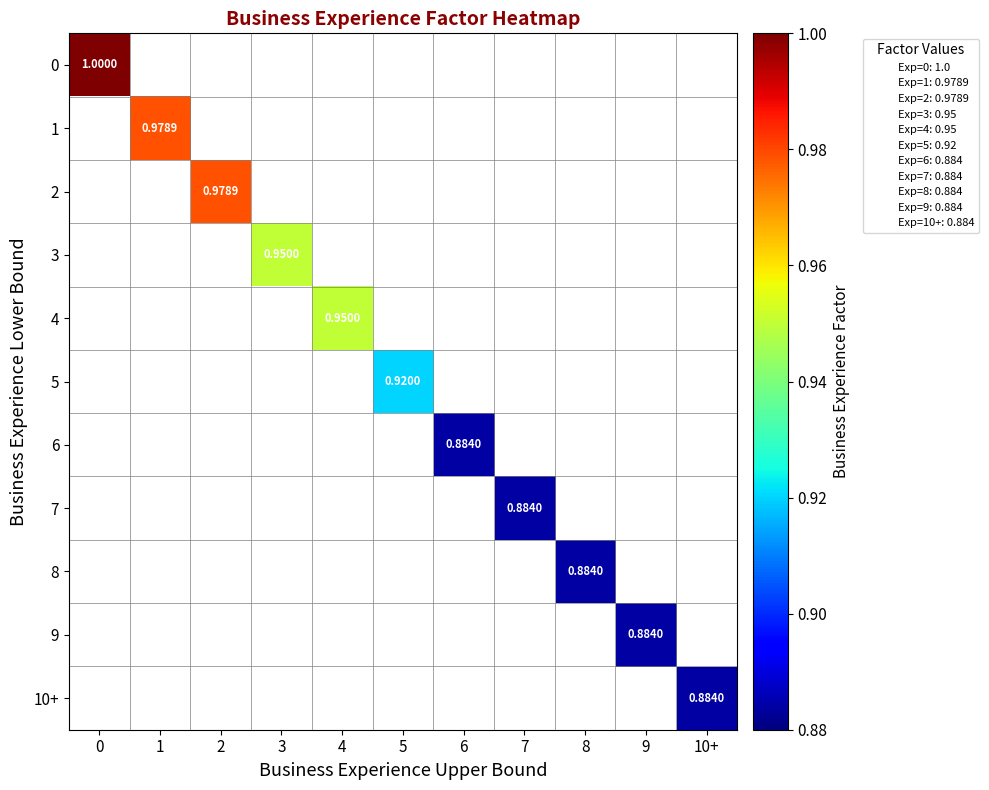

List the series in order of their peak value, highest first.

0, 1, 2, 3, 4, 5, 6, 7, 8, 9, 10+